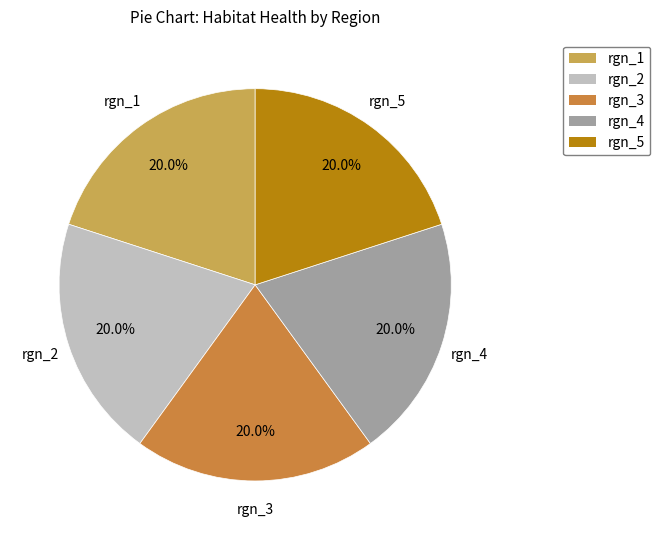

To the nearest percent, what is the combined percentage of rgn_3 and rgn_2?

40%